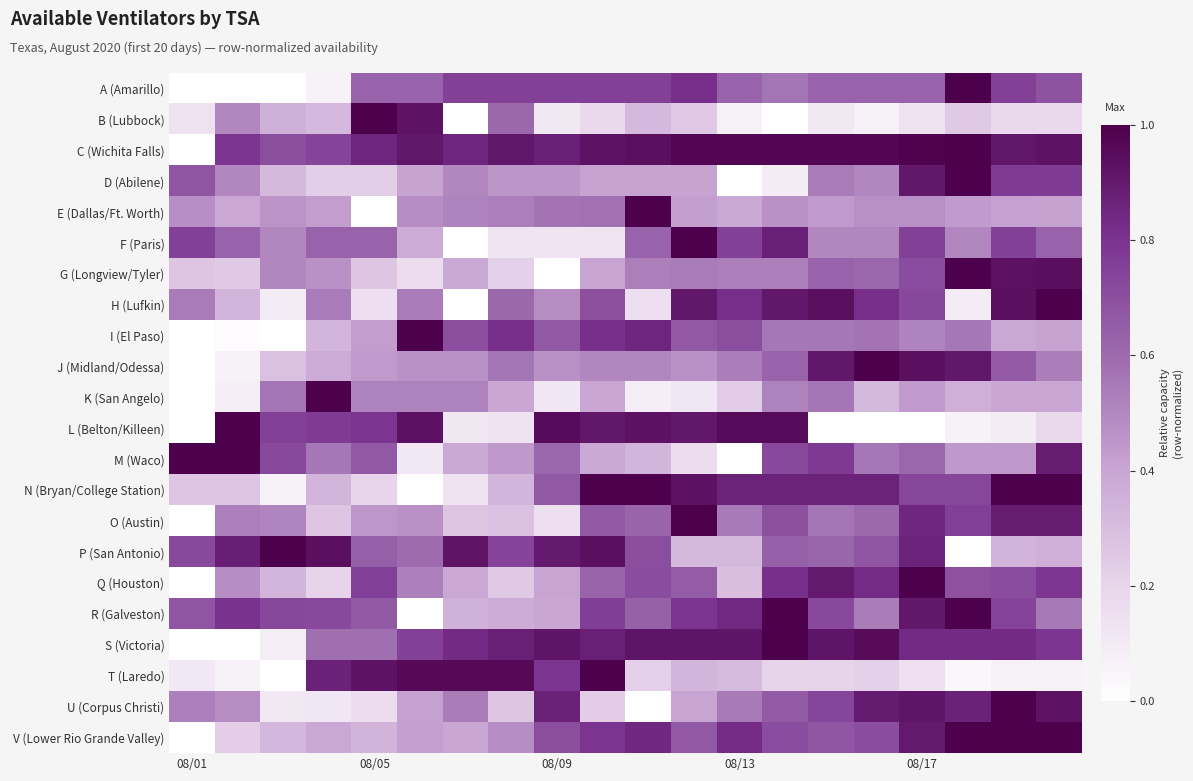

Reading right to left, list all the values displayed in this chart.

A (Amarillo): 0.7	0.8	1.0	0.6	0.6	0.6	0.6	0.6	0.8	0.8	0.8	0.8	0.8	0.8	0.6	0.6	0.1	0.0	0.0	0.0
B (Lubbock): 0.2	0.2	0.2	0.1	0.1	0.1	0.0	0.1	0.2	0.3	0.2	0.1	0.6	0.0	0.9	1.0	0.3	0.4	0.5	0.1
C (Wichita Falls): 0.9	0.9	1.0	1.0	1.0	1.0	1.0	1.0	1.0	0.9	0.9	0.9	0.9	0.9	0.9	0.9	0.7	0.7	0.8	0.0
D (Abilene): 0.8	0.8	1.0	0.9	0.5	0.5	0.1	0.0	0.4	0.4	0.4	0.5	0.5	0.5	0.4	0.2	0.2	0.3	0.5	0.7
E (Dallas/Ft. Worth): 0.4	0.4	0.4	0.5	0.5	0.4	0.5	0.4	0.4	1.0	0.6	0.6	0.5	0.5	0.5	0.0	0.4	0.5	0.4	0.5
F (Paris): 0.6	0.8	0.5	0.8	0.5	0.5	0.9	0.8	1.0	0.6	0.1	0.1	0.1	0.0	0.4	0.6	0.6	0.5	0.6	0.8
G (Longview/Tyler): 0.9	0.9	1.0	0.7	0.6	0.6	0.5	0.5	0.5	0.5	0.4	0.0	0.2	0.4	0.2	0.3	0.5	0.5	0.2	0.3
H (Lufkin): 1.0	0.9	0.1	0.7	0.8	0.9	0.9	0.8	0.9	0.2	0.7	0.5	0.6	0.0	0.5	0.2	0.5	0.1	0.3	0.5
I (El Paso): 0.4	0.4	0.6	0.5	0.6	0.6	0.6	0.7	0.7	0.9	0.8	0.7	0.8	0.7	1.0	0.4	0.3	0.0	0.0	0.0
J (Midland/Odessa): 0.5	0.7	0.9	0.9	1.0	0.9	0.6	0.5	0.5	0.5	0.5	0.5	0.6	0.5	0.5	0.4	0.4	0.3	0.1	0.0
K (San Angelo): 0.4	0.4	0.4	0.4	0.3	0.6	0.5	0.2	0.1	0.1	0.4	0.1	0.4	0.5	0.5	0.5	1.0	0.6	0.1	0.0
L (Belton/Killeen): 0.2	0.1	0.1	0.0	0.0	0.0	1.0	1.0	0.9	0.9	0.9	1.0	0.1	0.1	0.9	0.8	0.8	0.8	1.0	0.0
M (Waco): 0.9	0.4	0.4	0.6	0.6	0.8	0.7	0.0	0.2	0.3	0.4	0.6	0.4	0.4	0.1	0.7	0.6	0.7	1.0	1.0
N (Bryan/College Station): 1.0	1.0	0.7	0.7	0.9	0.9	0.9	0.9	0.9	1.0	1.0	0.7	0.3	0.1	0.0	0.2	0.3	0.1	0.3	0.3
O (Austin): 0.9	0.9	0.8	0.8	0.6	0.6	0.7	0.5	1.0	0.6	0.7	0.2	0.3	0.3	0.5	0.5	0.3	0.5	0.5	0.0
P (San Antonio): 0.4	0.3	0.0	0.9	0.7	0.6	0.6	0.3	0.3	0.7	0.9	0.9	0.7	0.9	0.6	0.6	0.9	1.0	0.9	0.7
Q (Houston): 0.8	0.7	0.7	1.0	0.8	0.9	0.8	0.3	0.7	0.7	0.6	0.4	0.2	0.4	0.5	0.8	0.2	0.3	0.5	0.0
R (Galveston): 0.6	0.7	1.0	0.9	0.5	0.7	1.0	0.8	0.8	0.6	0.8	0.4	0.4	0.4	0.0	0.7	0.7	0.7	0.8	0.7
S (Victoria): 0.8	0.8	0.8	0.8	1.0	0.9	1.0	0.9	0.9	0.9	0.9	0.9	0.9	0.8	0.8	0.6	0.6	0.1	0.0	0.0
T (Laredo): 0.1	0.1	0.0	0.1	0.2	0.2	0.2	0.3	0.3	0.2	1.0	0.8	1.0	1.0	1.0	0.9	0.9	0.0	0.1	0.1
U (Corpus Christi): 0.9	1.0	0.9	0.9	0.9	0.7	0.7	0.5	0.4	0.0	0.2	0.9	0.3	0.5	0.4	0.2	0.1	0.1	0.5	0.5
V (Lower Rio Grande Valley): 1.0	1.0	1.0	0.9	0.7	0.7	0.7	0.8	0.7	0.8	0.8	0.7	0.5	0.4	0.4	0.3	0.4	0.3	0.2	0.0